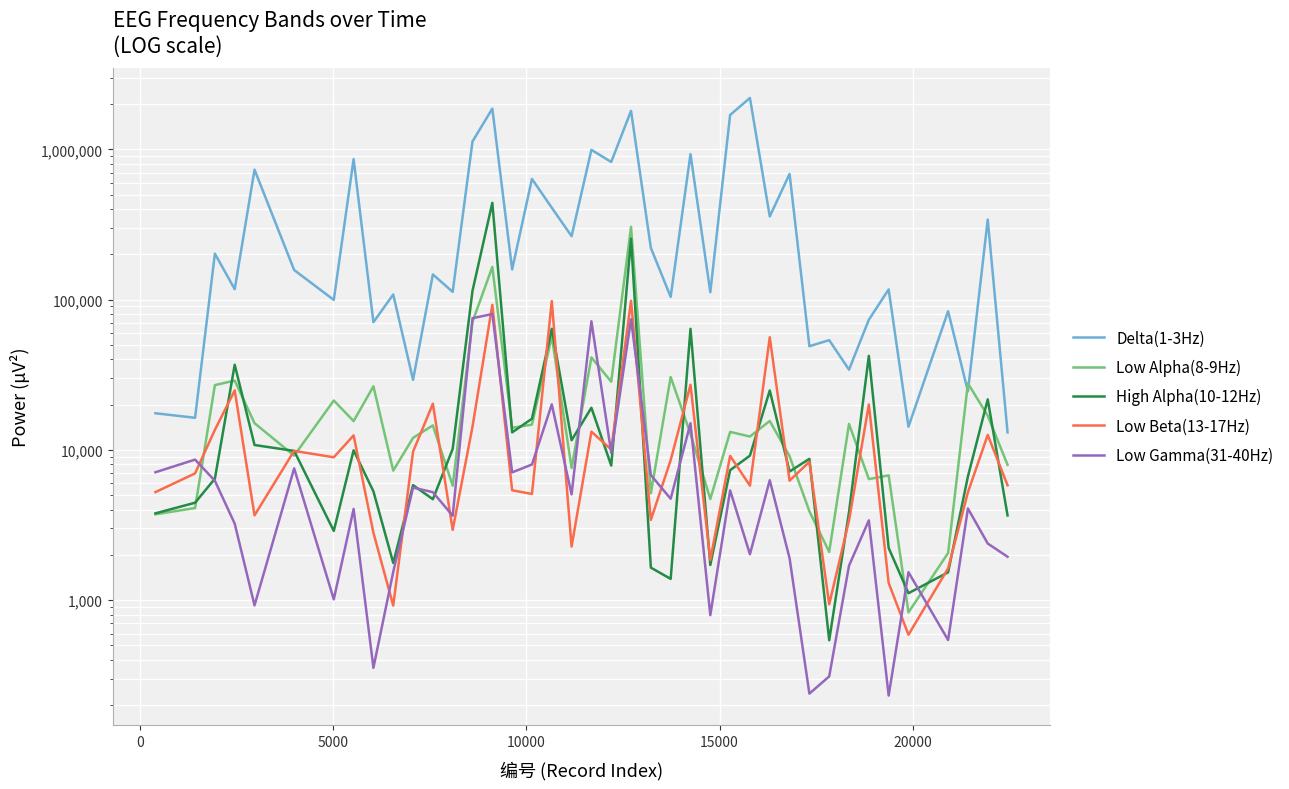

What are all the series names shown in the legend?

Delta(1-3Hz), Low Alpha(8-9Hz), High Alpha(10-12Hz), Low Beta(13-17Hz), Low Gamma(31-40Hz)